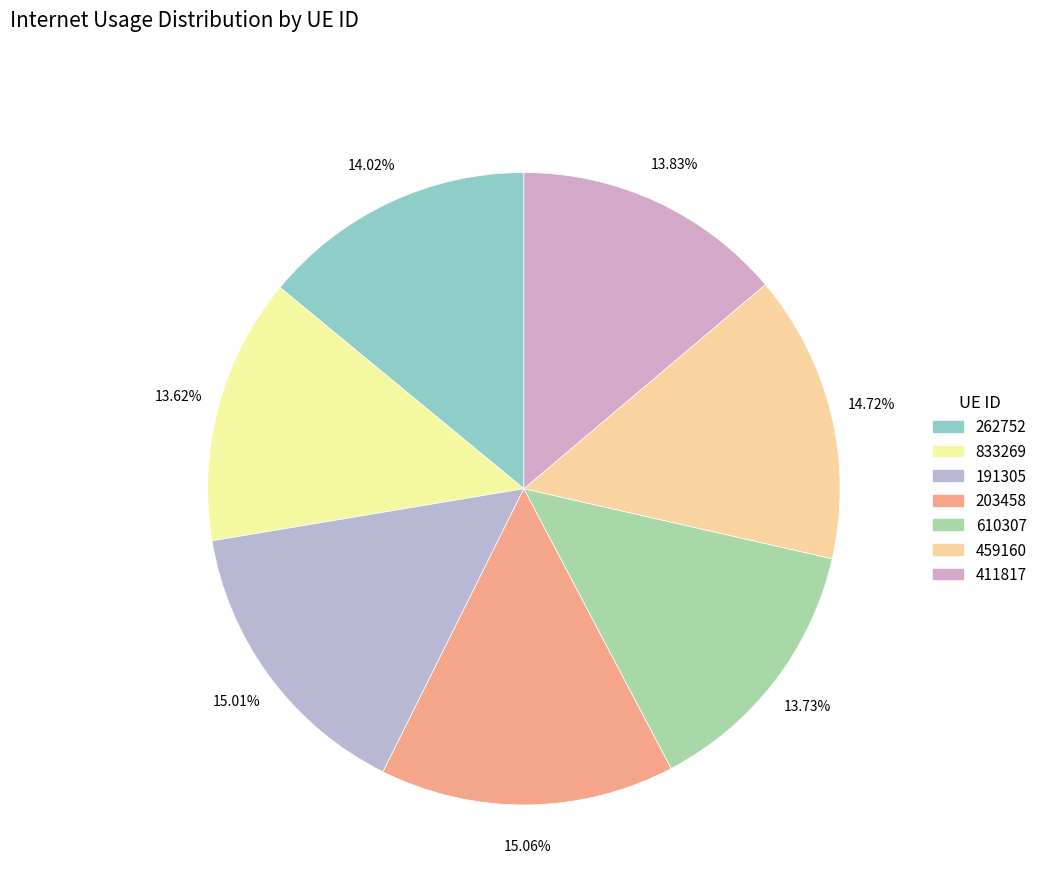

How many slices are in this pie chart?

7